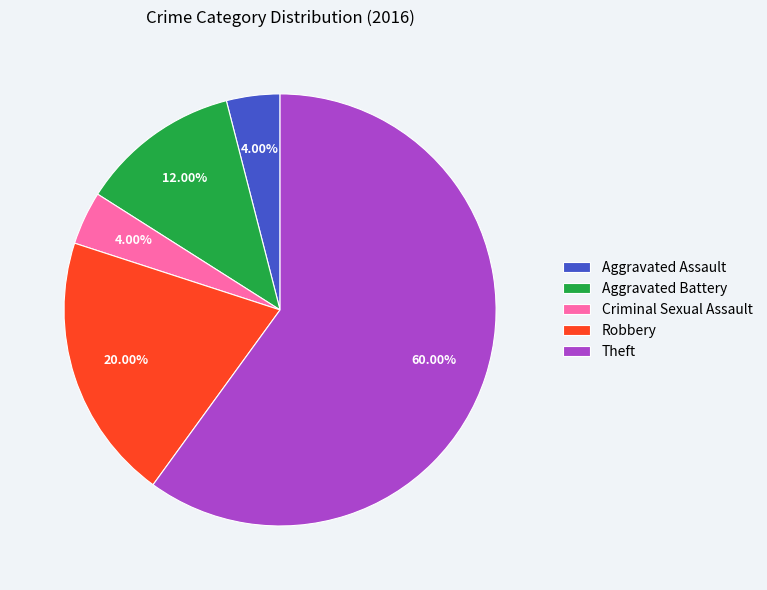

Which category accounts for the majority?

Theft